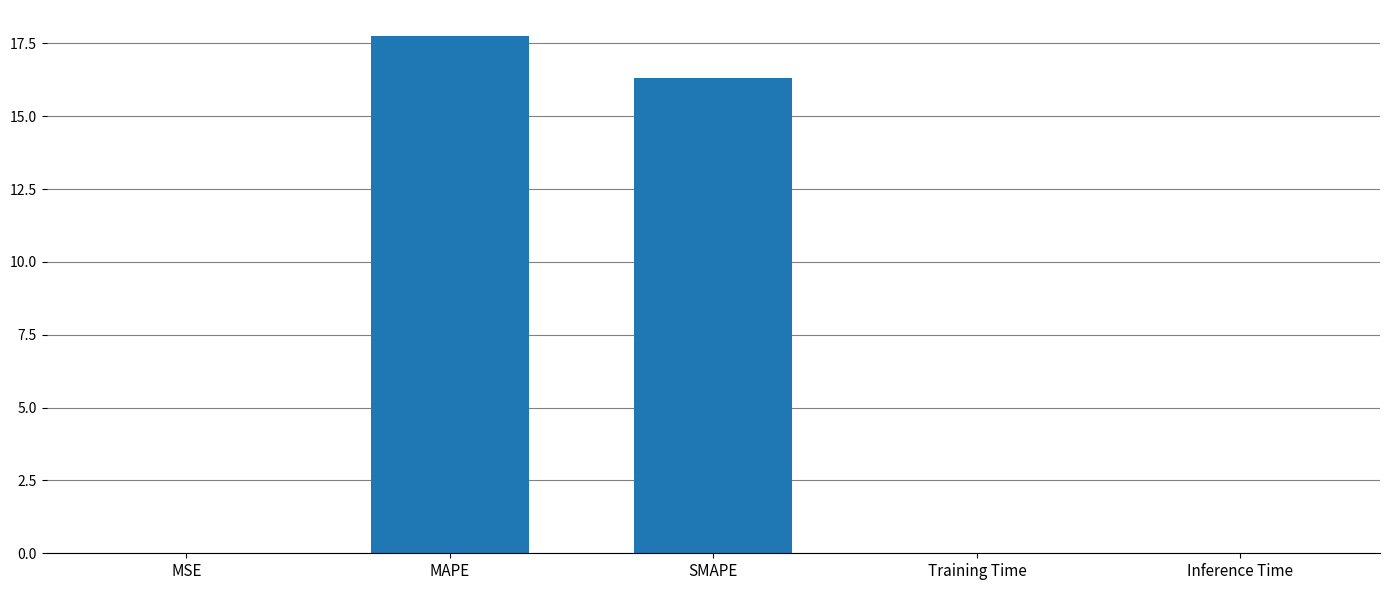

Does the chart contain stacked bars?

No